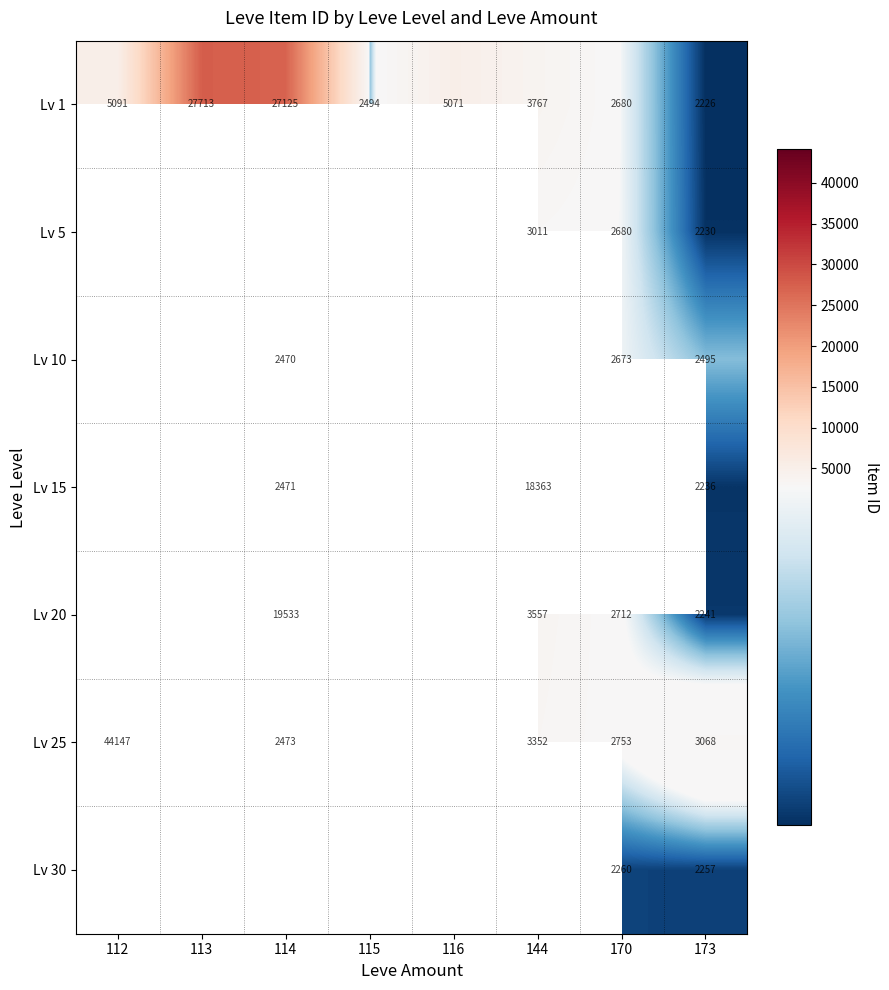

The value of Lv 30 at 173 is 1452. True or false?

False